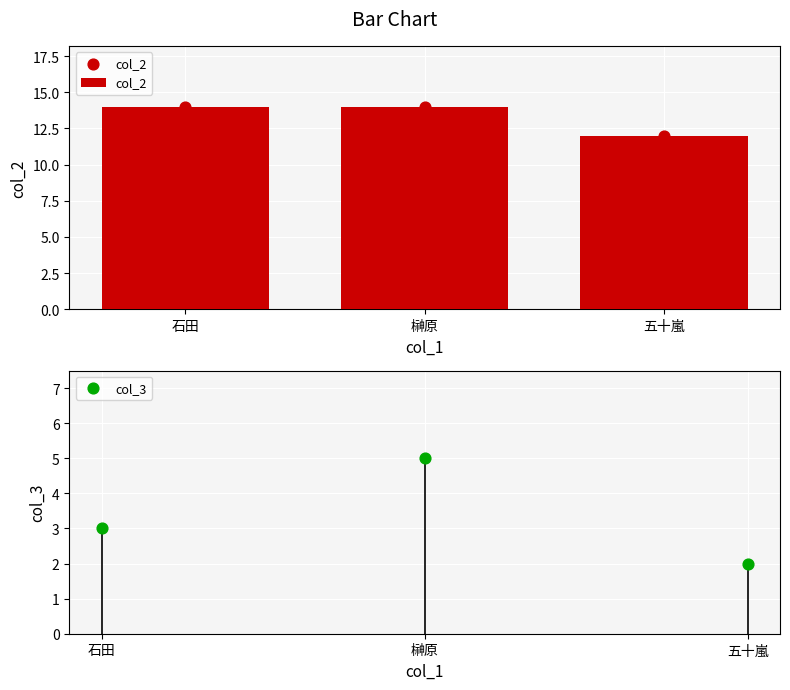

Which series reaches the minimum Y coordinate?

col_3